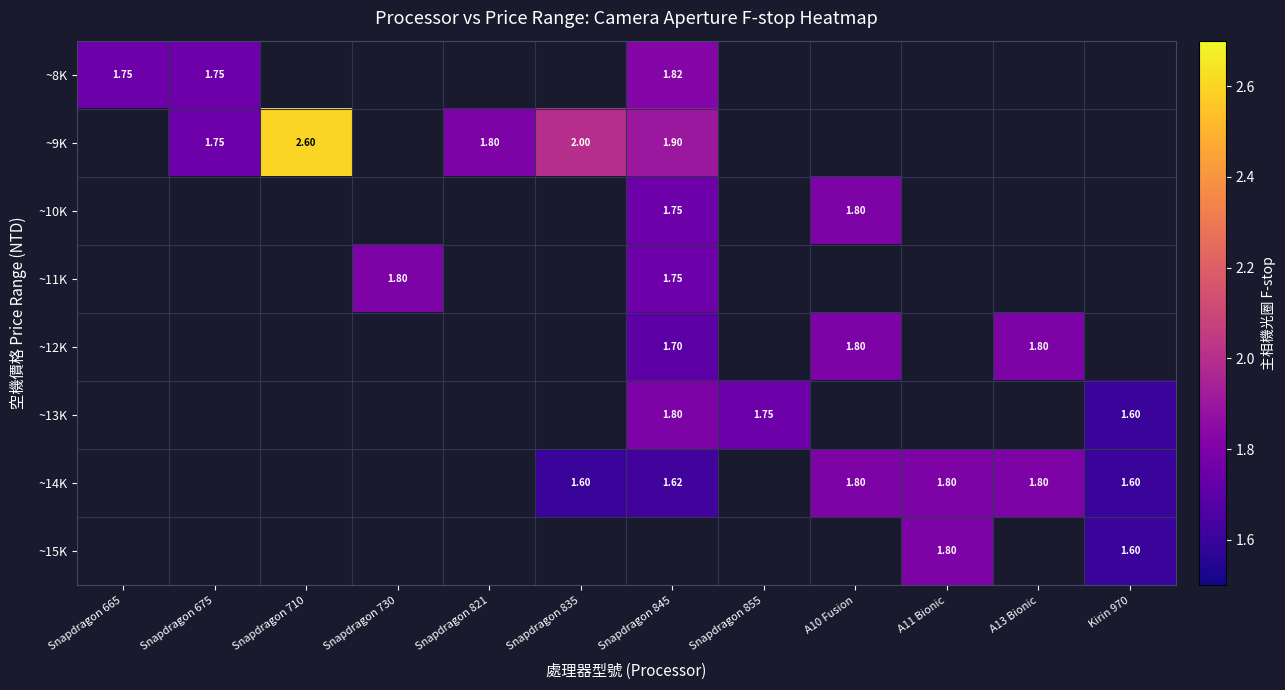

How many positive values does the ~11K series have?

2